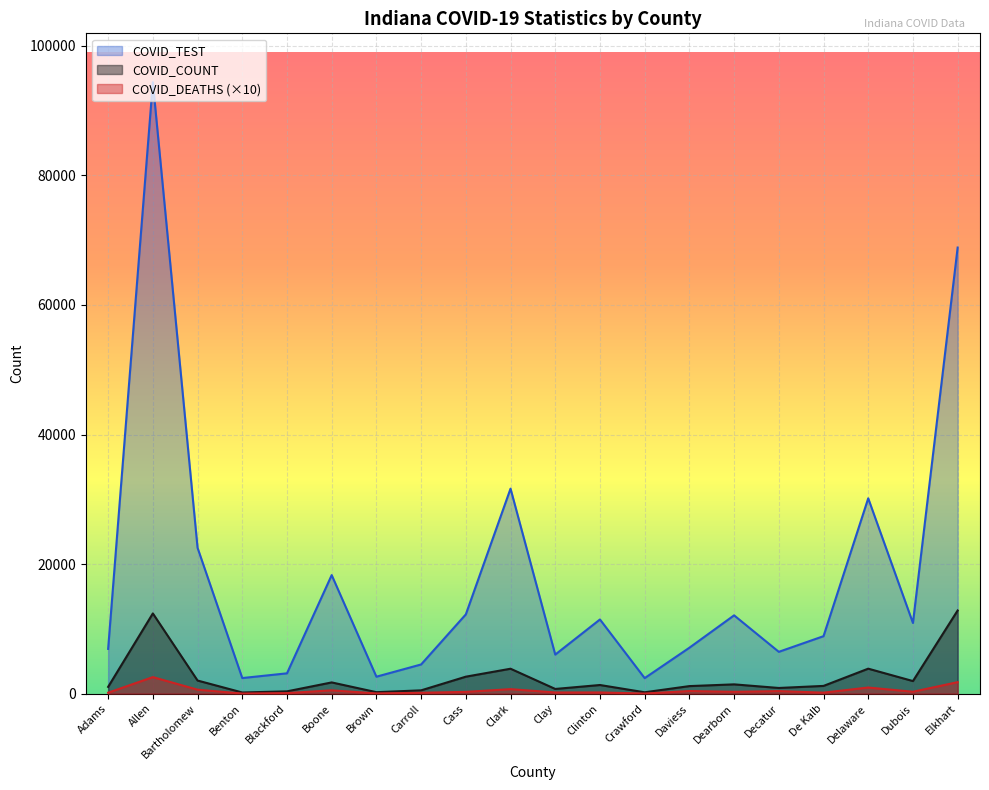

What is the difference between the maximum and minimum values in the COVID_DEATHS series?

2540